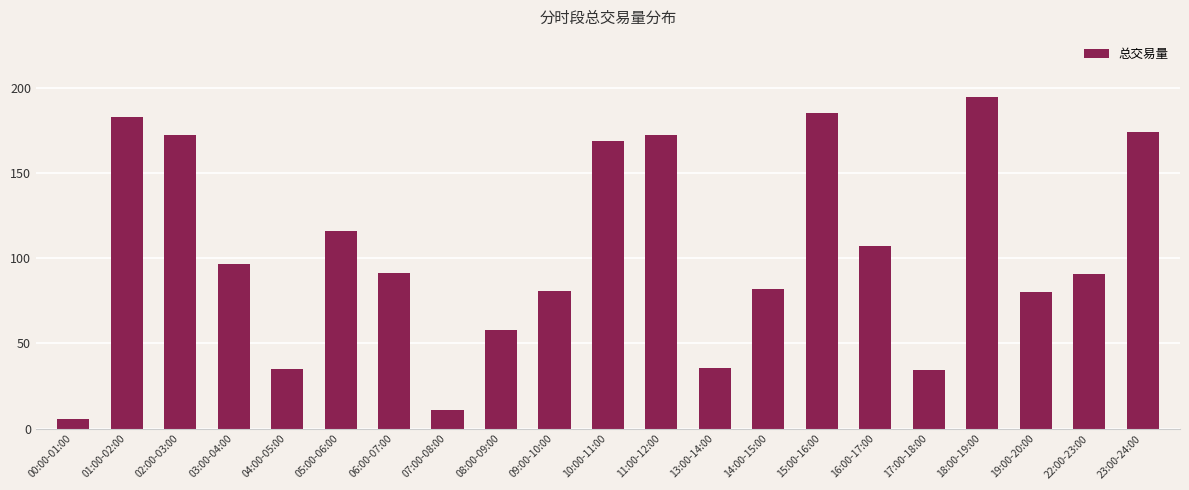

What is the ratio of the value at 09:00-10:00 to the value at 13:00-14:00?

2.3